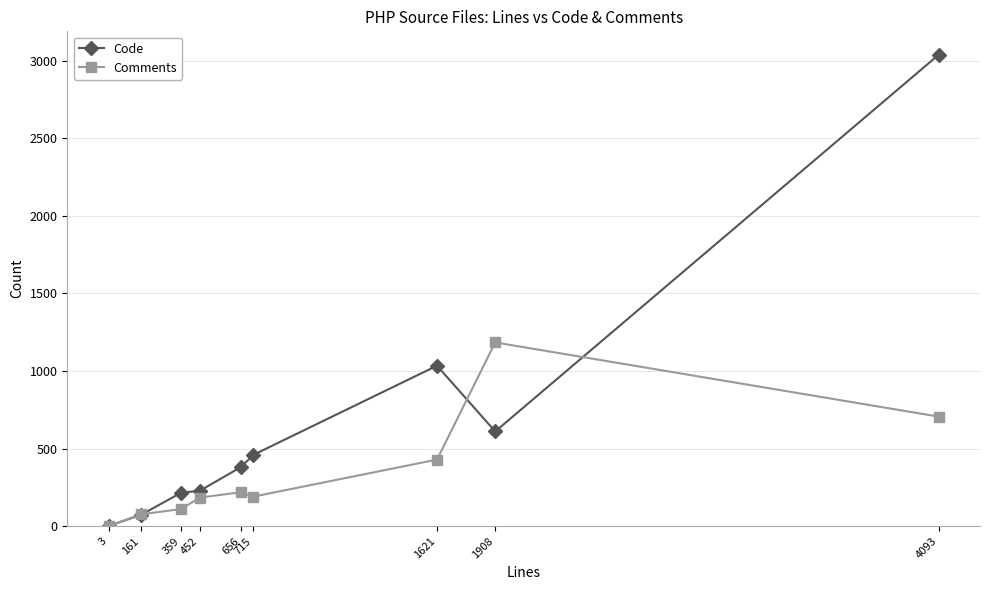

True or false: Comments has a value of 289 at 715.

False